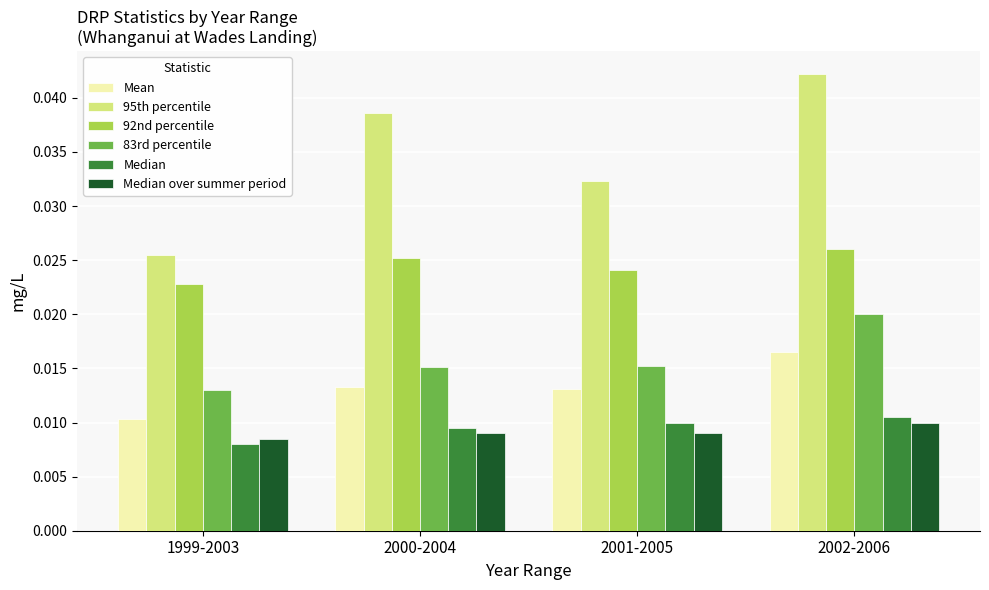

At how many categories does at least one series exceed 0?

4